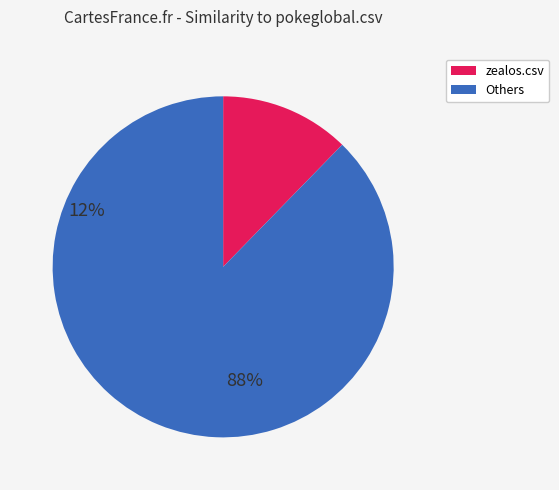

Is there a majority slice in this chart?

Yes